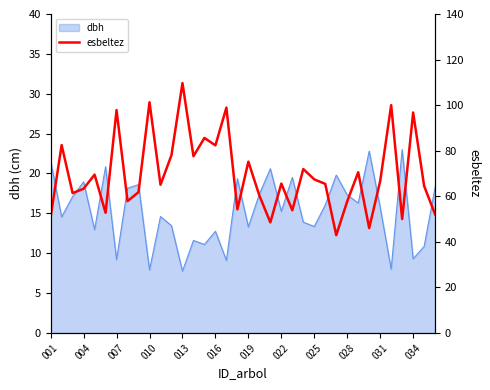

Reading left to right, list all the values displayed in this chart.

51.0	82.5	61.4	63.3	69.5	52.8	97.8	57.9	61.8	101.3	65.1	78.1	109.7	77.6	85.6	82.3	98.9	54.3	75.2	60.3	48.5	65.6	53.9	71.9	67.4	65.4	42.9	57.8	70.5	46.0	66.7	100.0	50.0	96.8	64.5	52.0